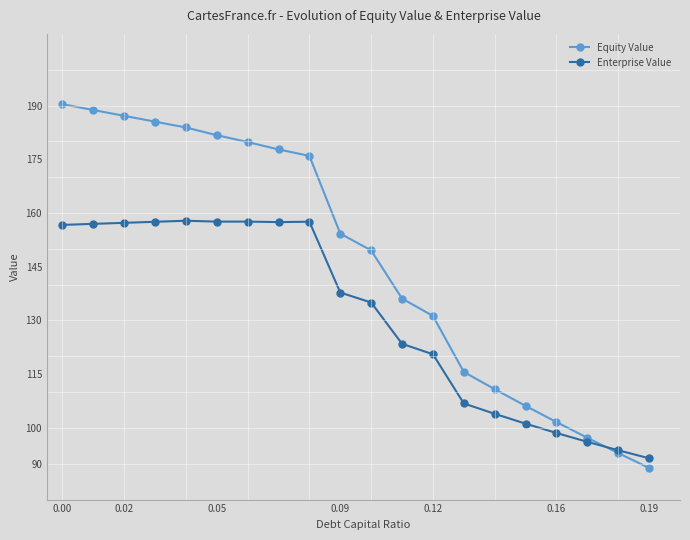

What is the value of the Equity Value point at the 8th from the left?

177.7